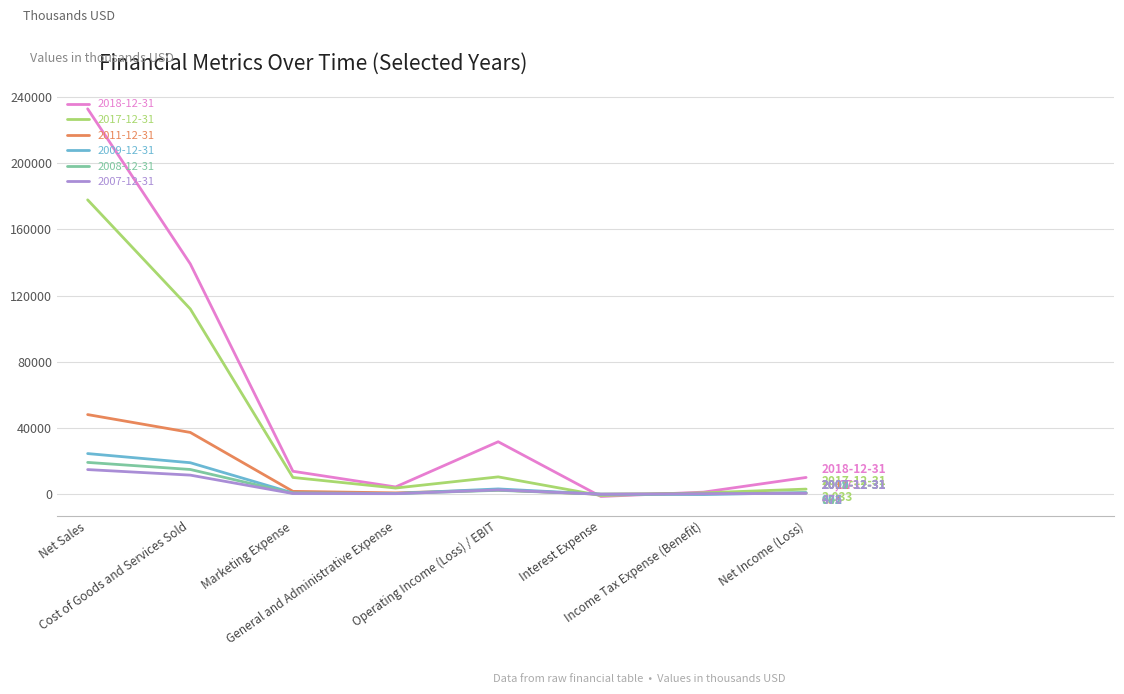

Which series has the largest total across all categories?

2018-12-31